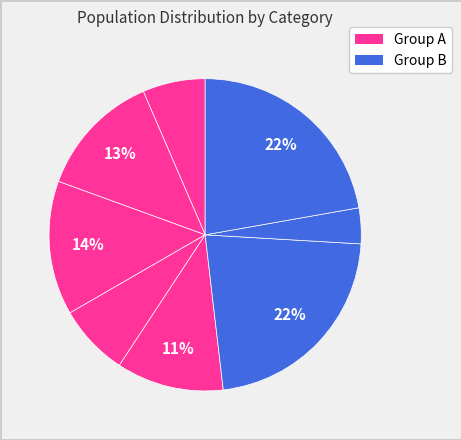

Count the number of slices in the pie.

8